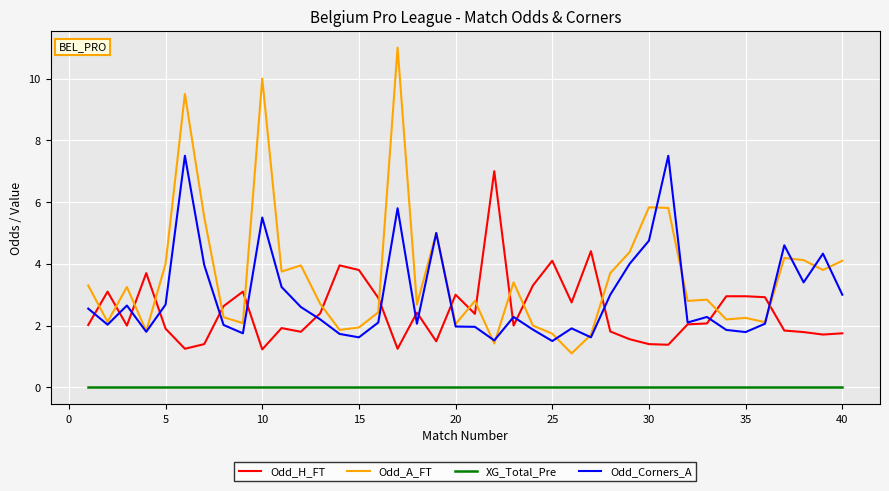

Which series has the widest spread of values?

Odd_A_FT